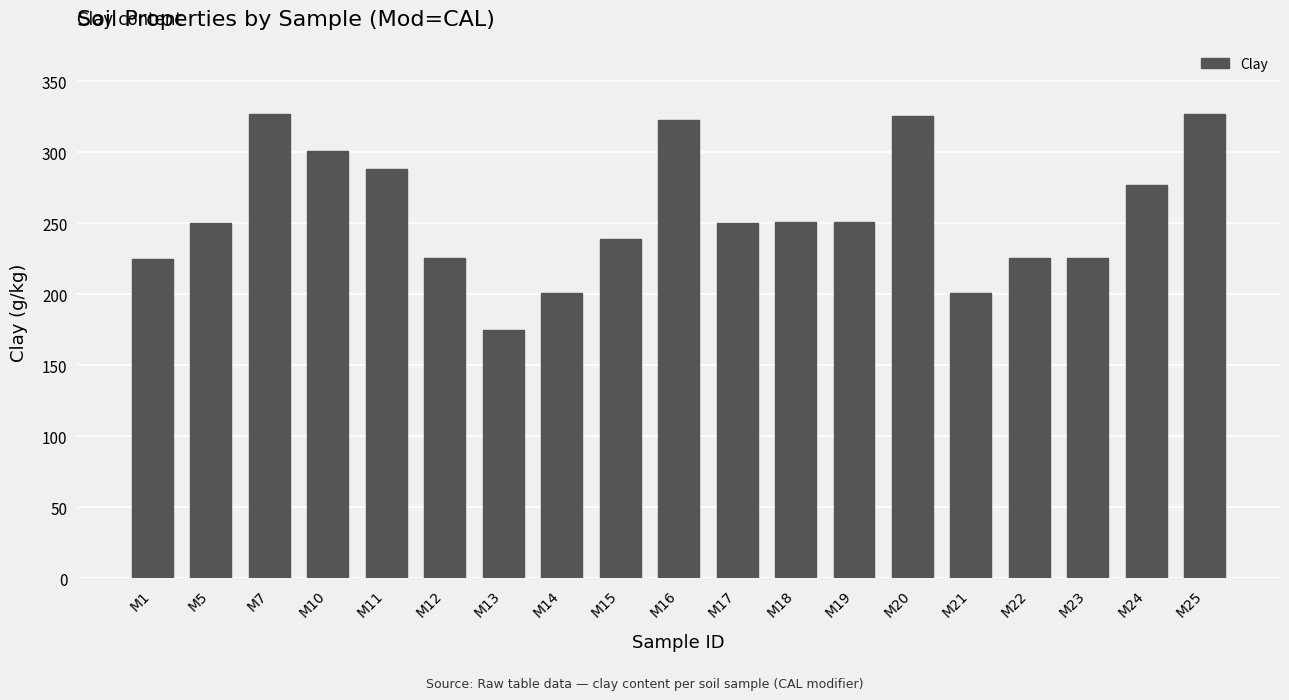

Read the value at M14, to the nearest 50.

200